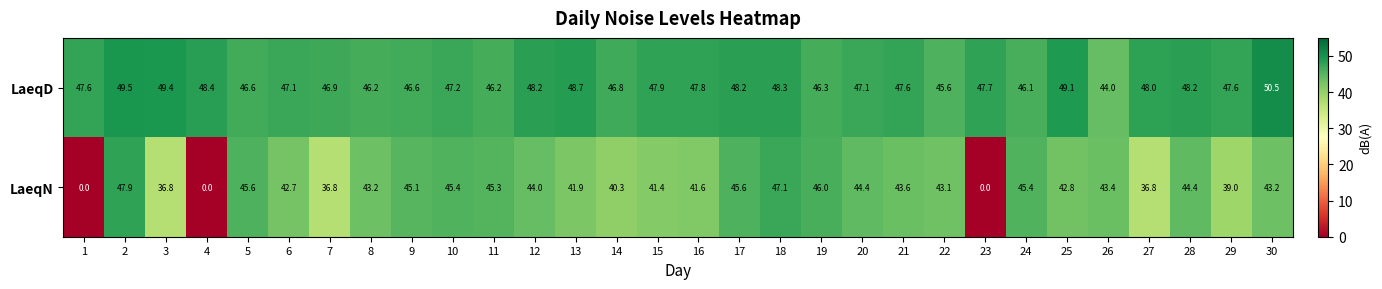

Which series has the largest range (max minus min)?

LaeqN